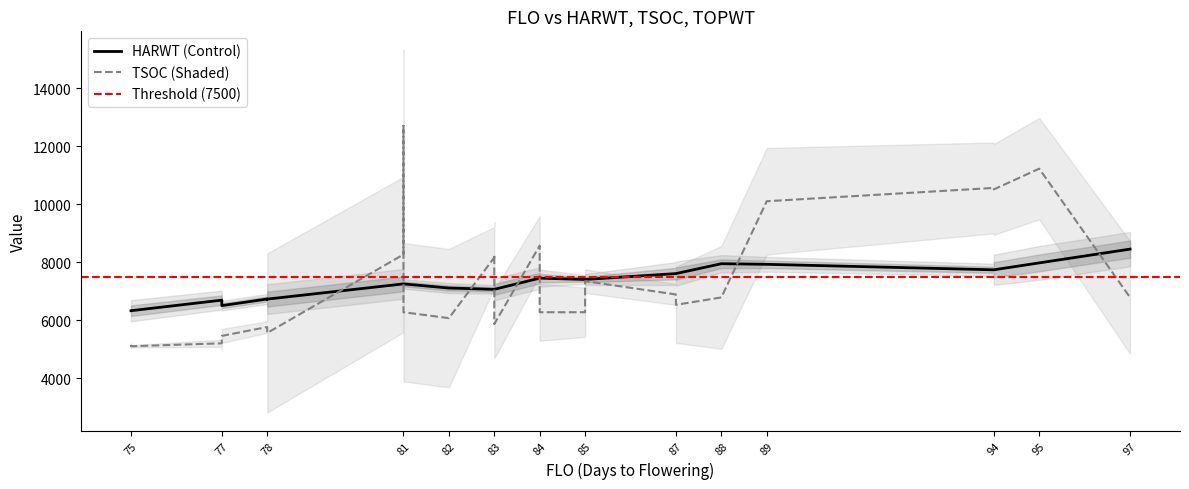

At which label does TSOC first exceed 6528?

81